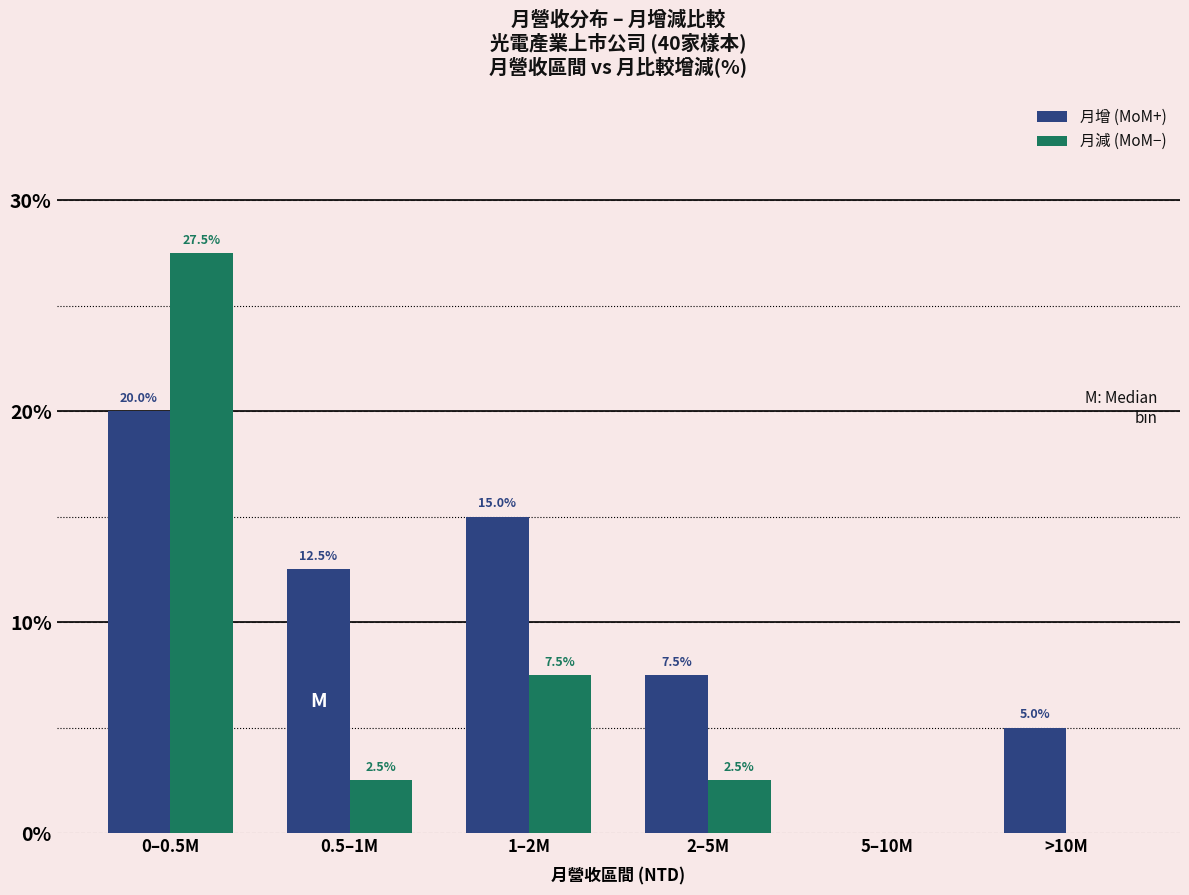

Reading left to right, transcribe all the data shown in this chart.

月增 (MoM+): 0–0.5M=20.0	0.5–1M=12.5	1–2M=15.0	2–5M=7.5	5–10M=0.0	>10M=5.0
月減 (MoM−): 0–0.5M=27.5	0.5–1M=2.5	1–2M=7.5	2–5M=2.5	5–10M=0.0	>10M=0.0